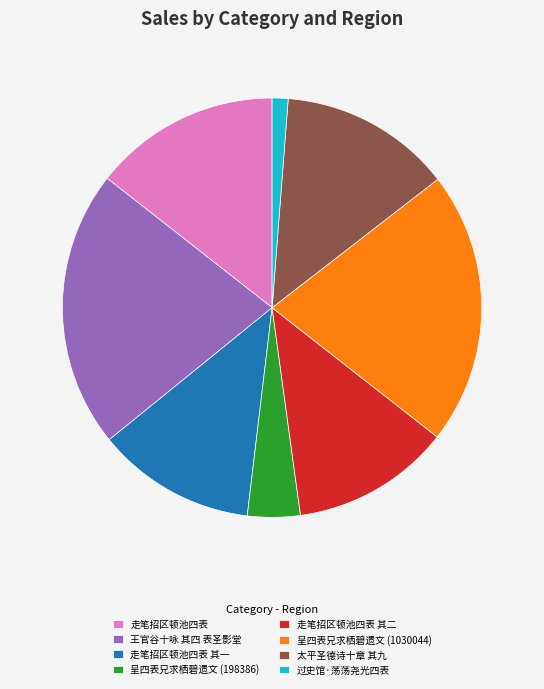

Is it true that 走笔招区顿池四表 其一 is 7% of the pie?

False